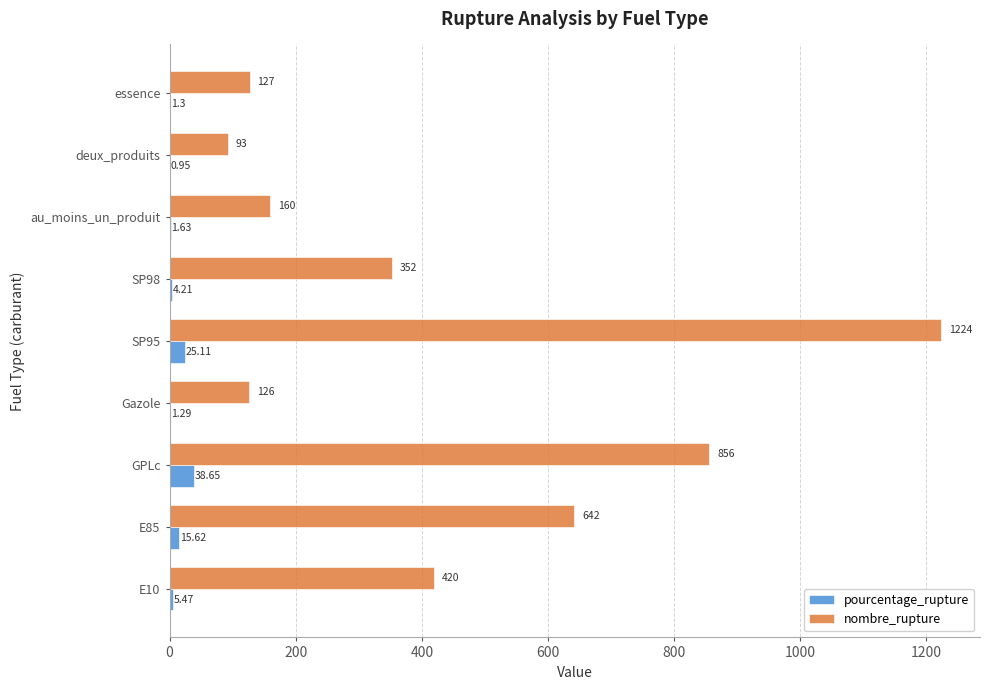

What is the sum of the nombre_rupture values at deux_produits and GPLc?

949.0